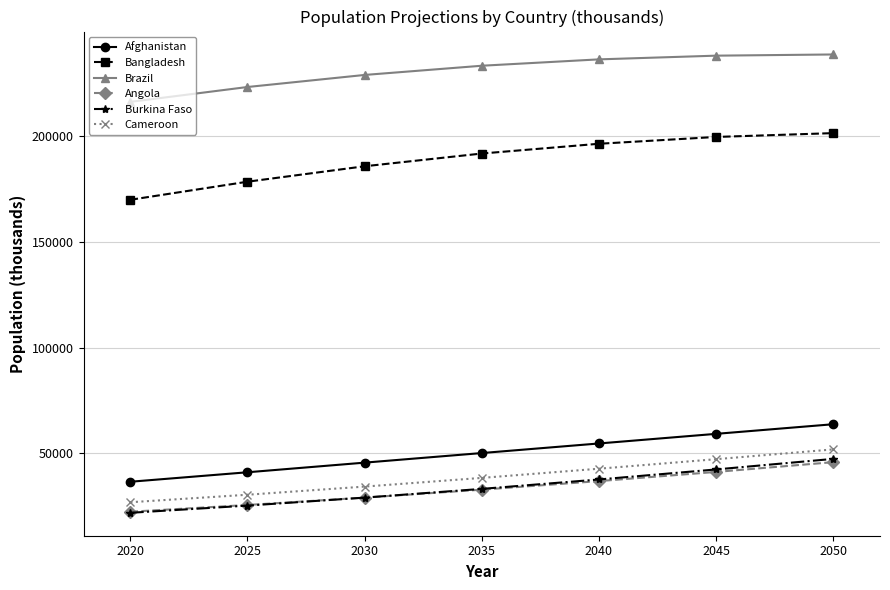

Which series has the widest spread of values?

Bangladesh